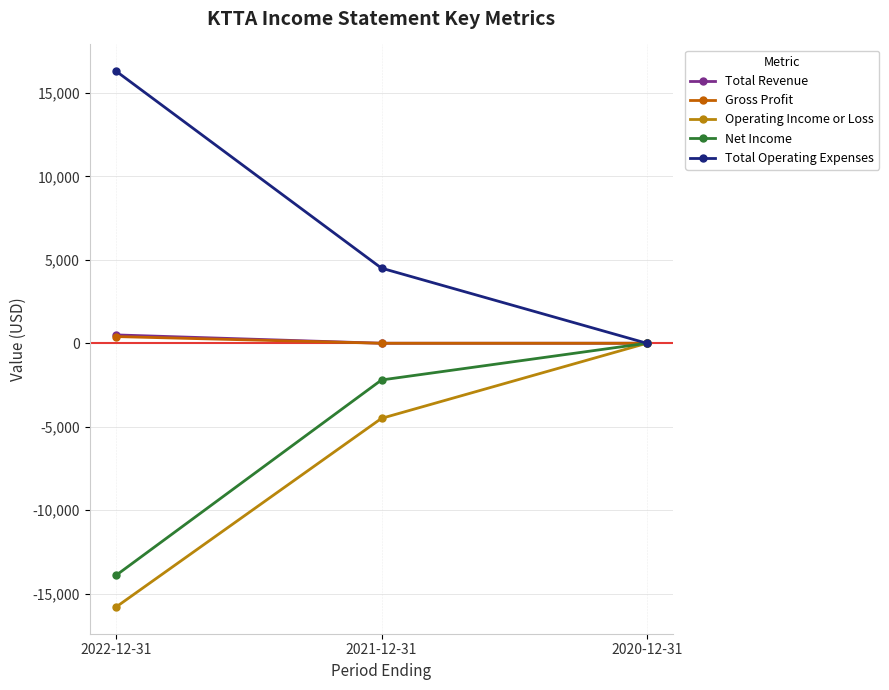

True or false: Total Operating Expenses has a value of 16300 at 2022-12-31.

True